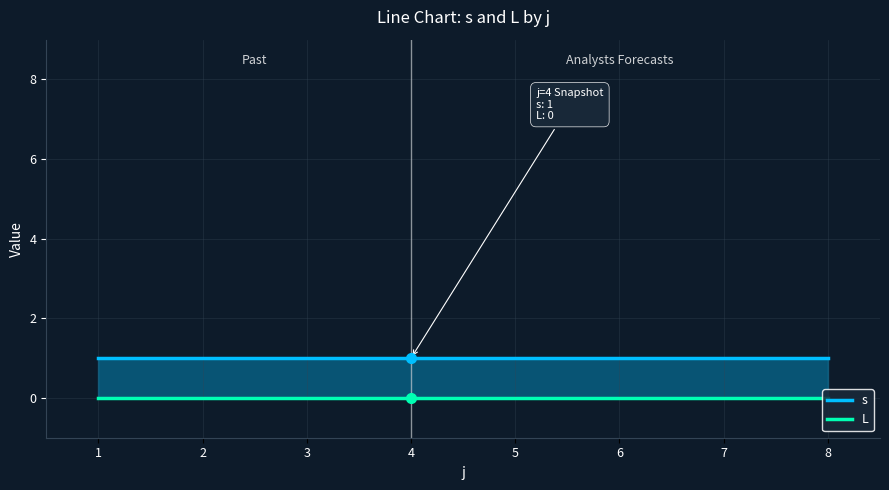

Reading left to right, extract all data points from this chart.

s: 1	1	1	1	1	1	1	1
L: 0	0	0	0	0	0	0	0